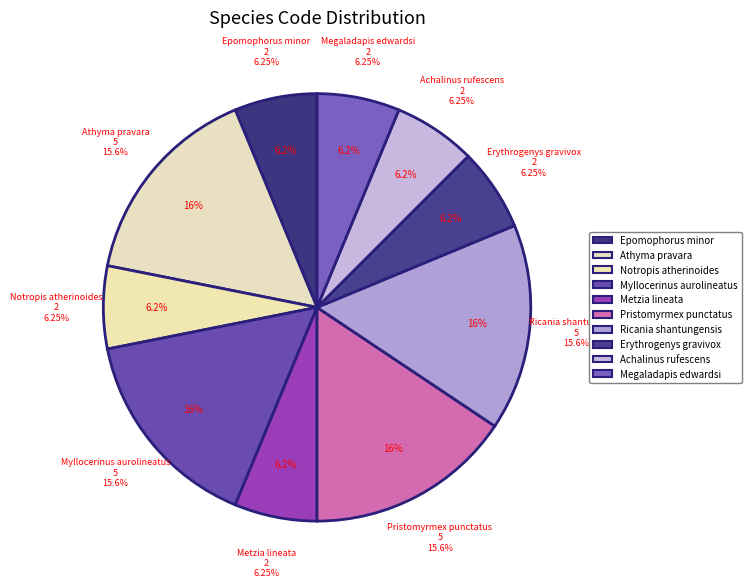

Which slice is the smallest?

Epomophorus minor